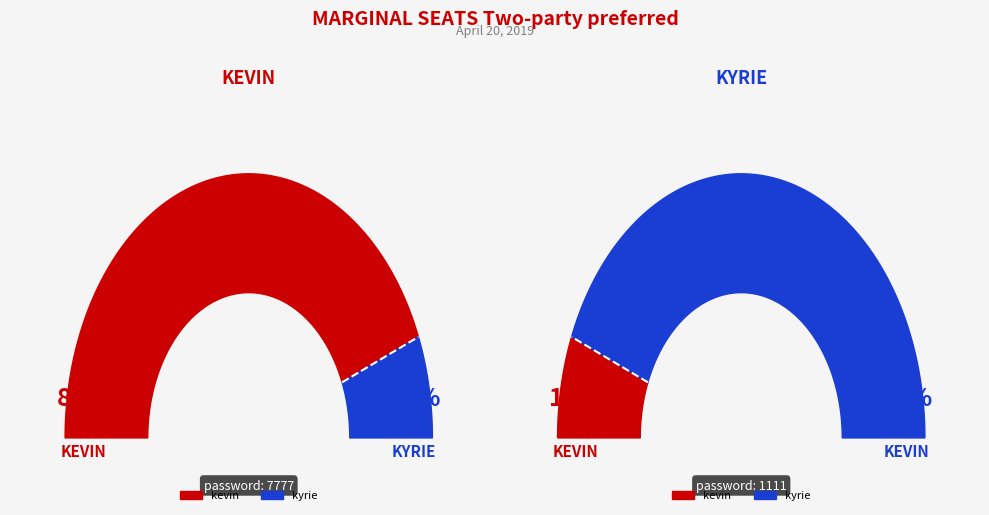

Rank the categories by value from lowest to highest.

kyrie, kevin